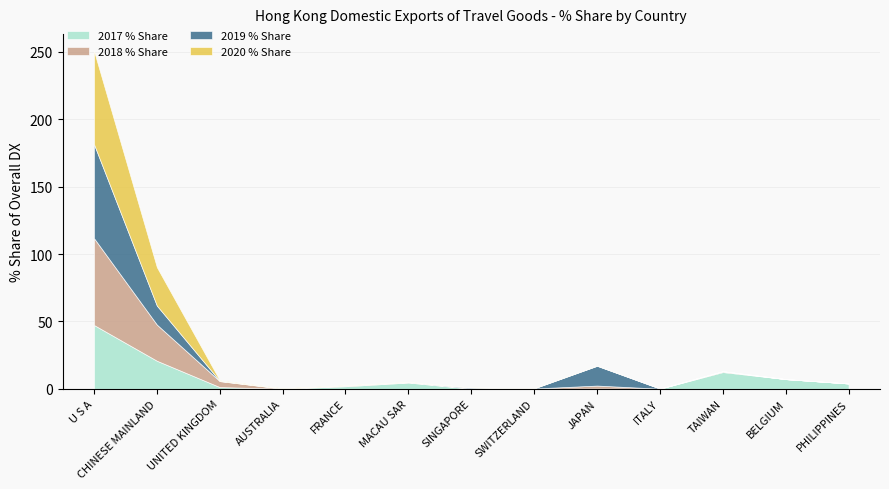

Rank the categories by 2020 % Share value from highest to lowest.

U S A, CHINESE MAINLAND, UNITED KINGDOM, AUSTRALIA, FRANCE, MACAU SAR, SINGAPORE, SWITZERLAND, JAPAN, ITALY, TAIWAN, BELGIUM, PHILIPPINES